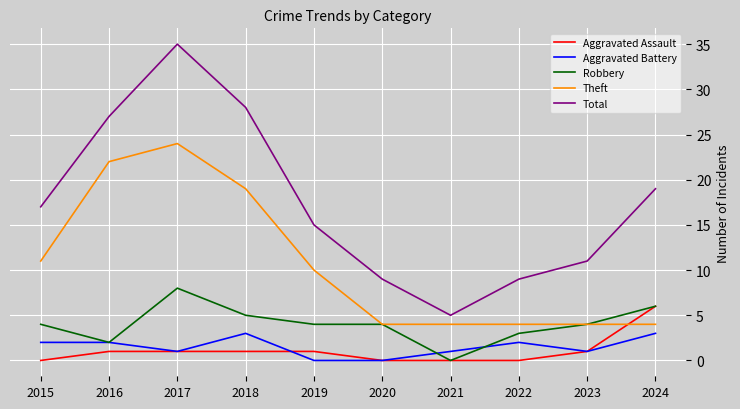

List the series in order of their peak value, lowest first.

Aggravated Battery, Aggravated Assault, Robbery, Theft, Total